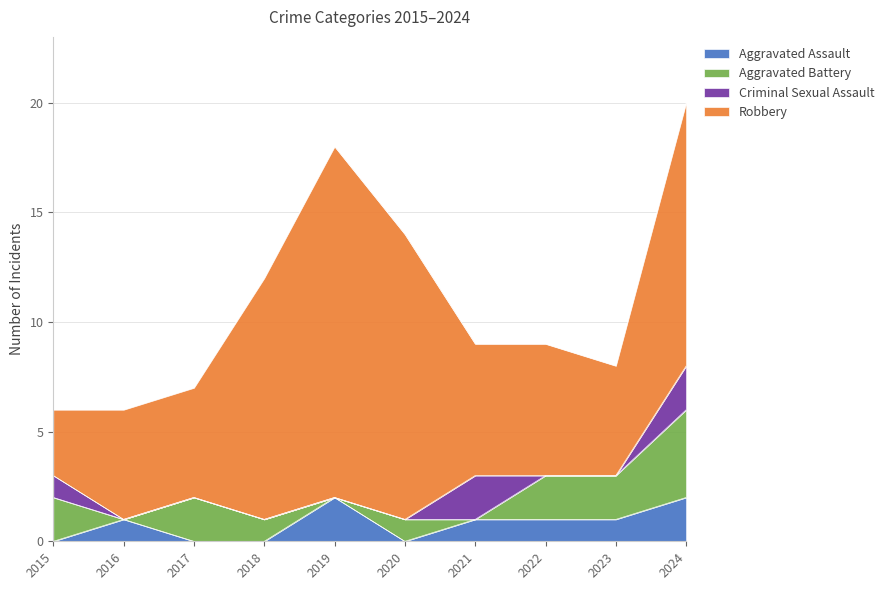

Does the chart have visible grid lines?

Yes